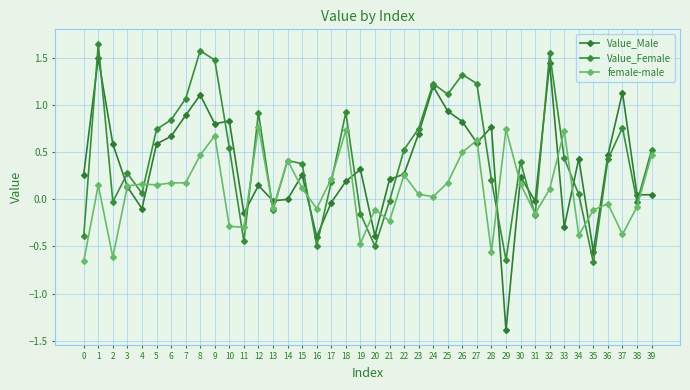

Which has a higher value, 16 or 4?

4